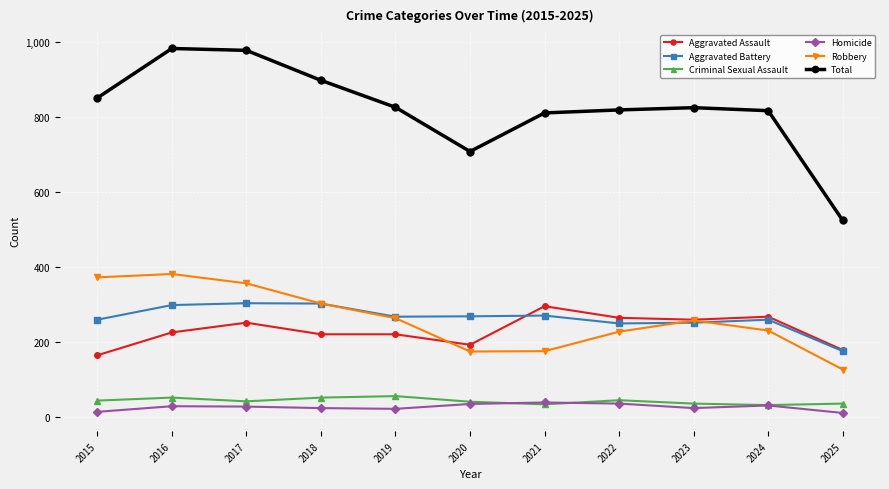

True or false: Total and Robbery intersect in this chart.

False